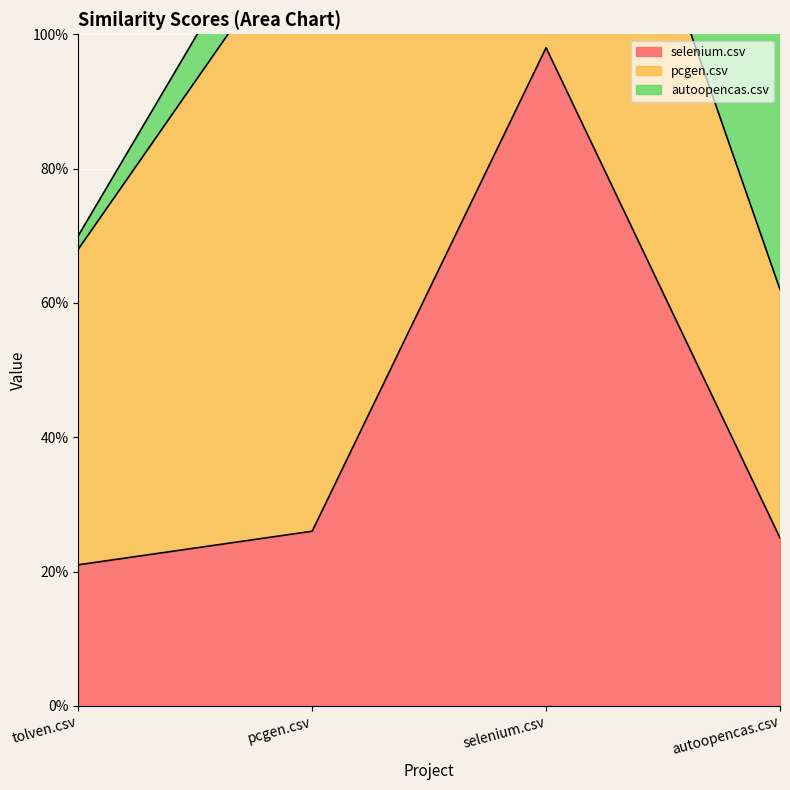

Which category has the lowest value across all series?

tolven.csv